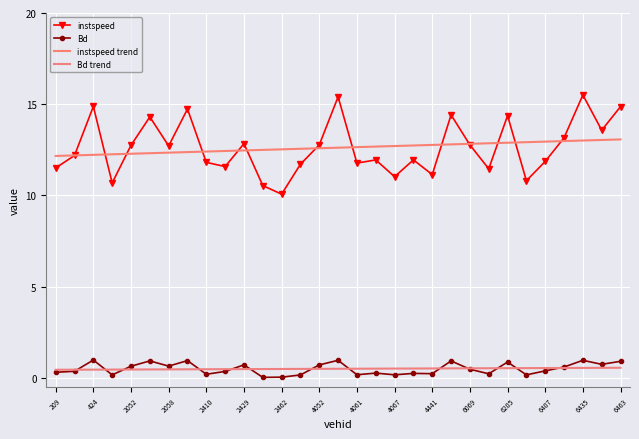

True or false: instspeed and Bd cross at least once.

False